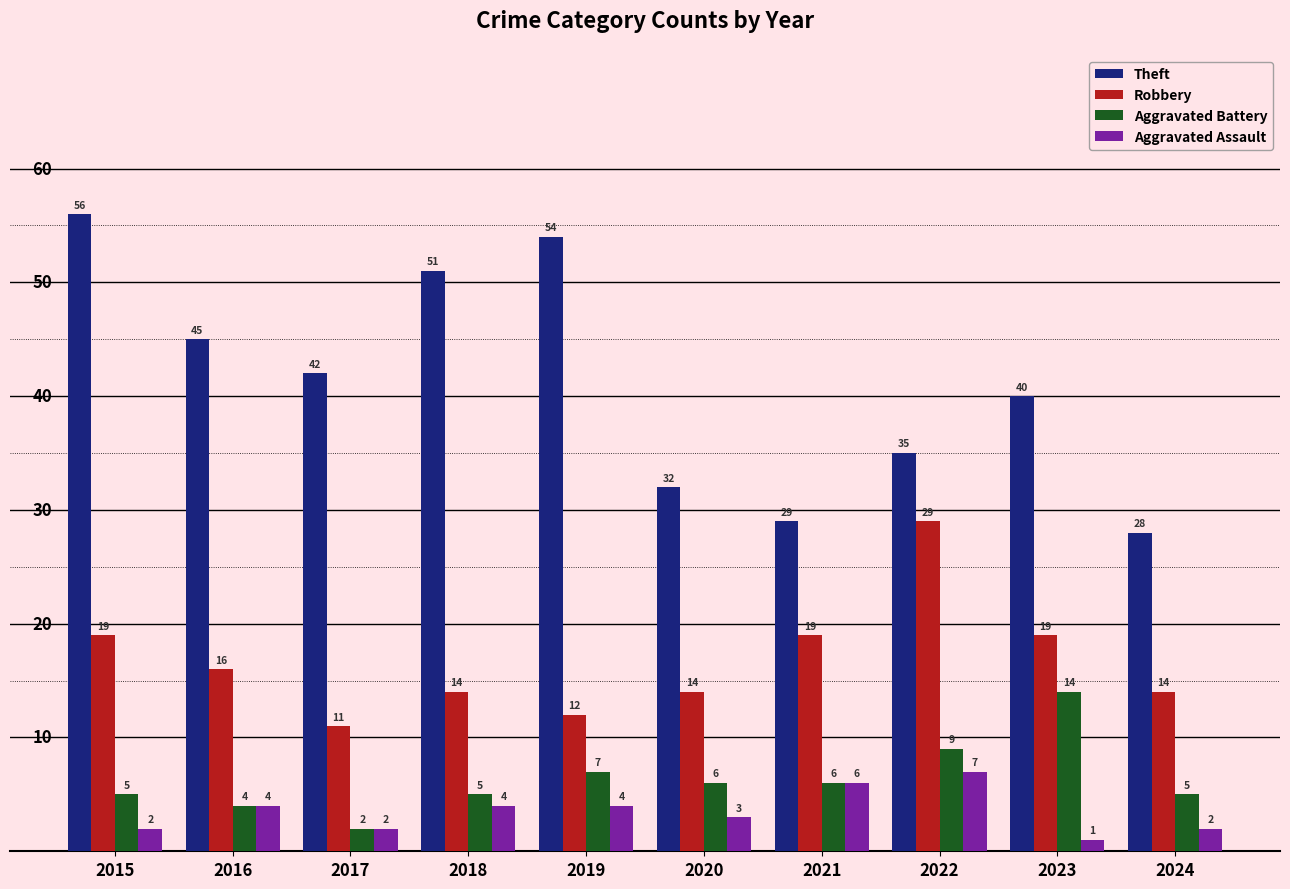

Reading right to left, extract all data points from this chart.

Theft: 2024=28	2023=40	2022=35	2021=29	2020=32	2019=54	2018=51	2017=42	2016=45	2015=56
Robbery: 2024=14	2023=19	2022=29	2021=19	2020=14	2019=12	2018=14	2017=11	2016=16	2015=19
Aggravated Battery: 2024=5	2023=14	2022=9	2021=6	2020=6	2019=7	2018=5	2017=2	2016=4	2015=5
Aggravated Assault: 2024=2	2023=1	2022=7	2021=6	2020=3	2019=4	2018=4	2017=2	2016=4	2015=2